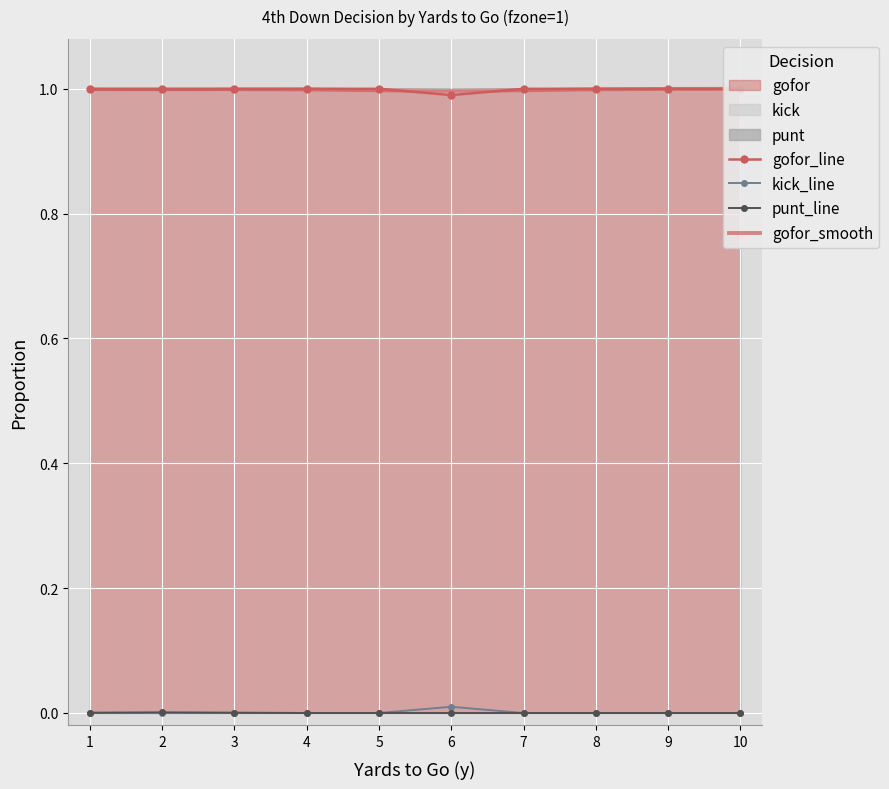

How many interior local peaks does the punt_line series have?

1